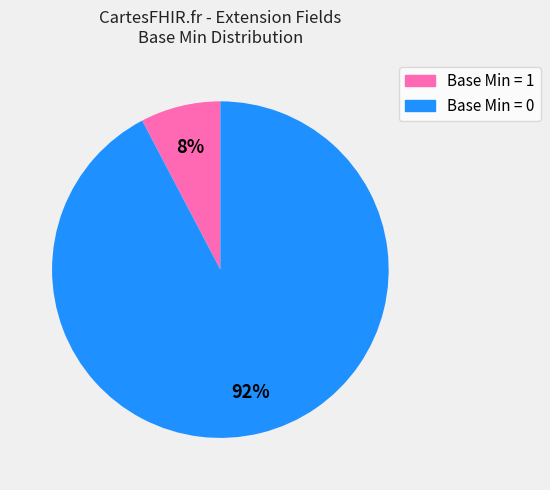

Is there a majority slice in this chart?

Yes